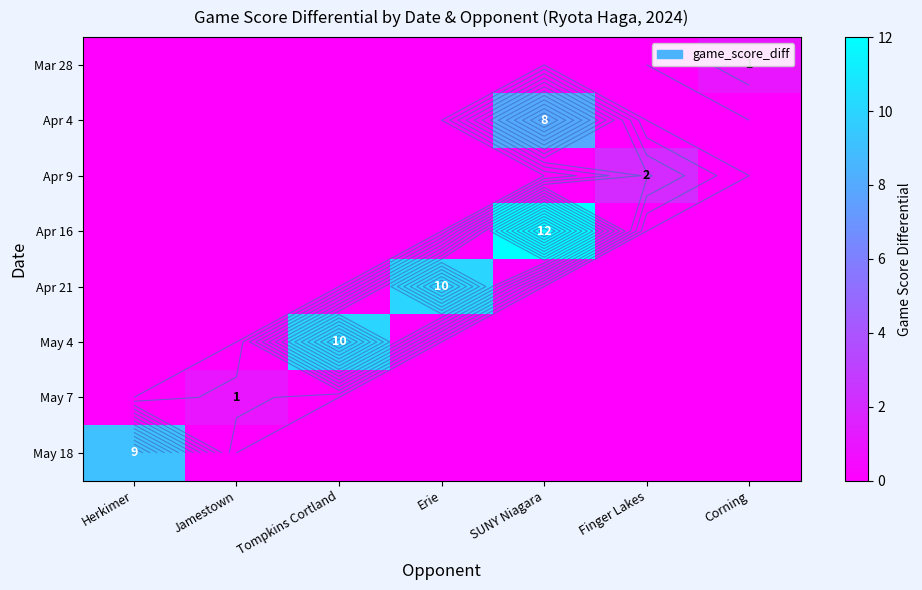

Between Tompkins Cortland and Erie, which is larger?

Tompkins Cortland